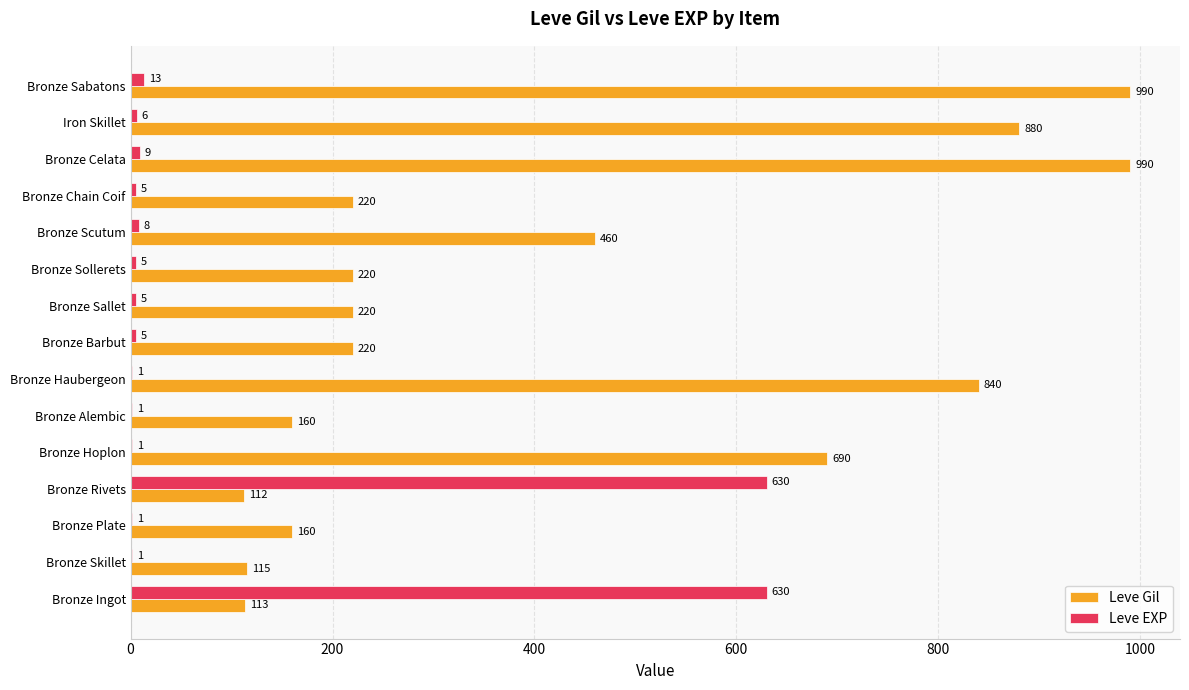

What is the approximate value of Leve EXP at Bronze Ingot, to the nearest 50?

650